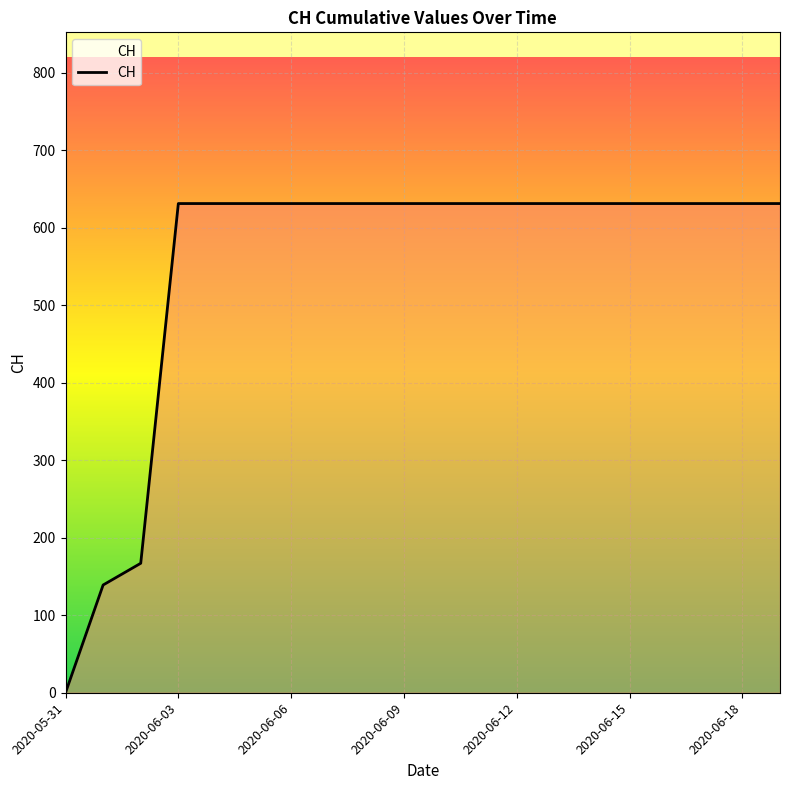

What is the greatest value displayed?

631